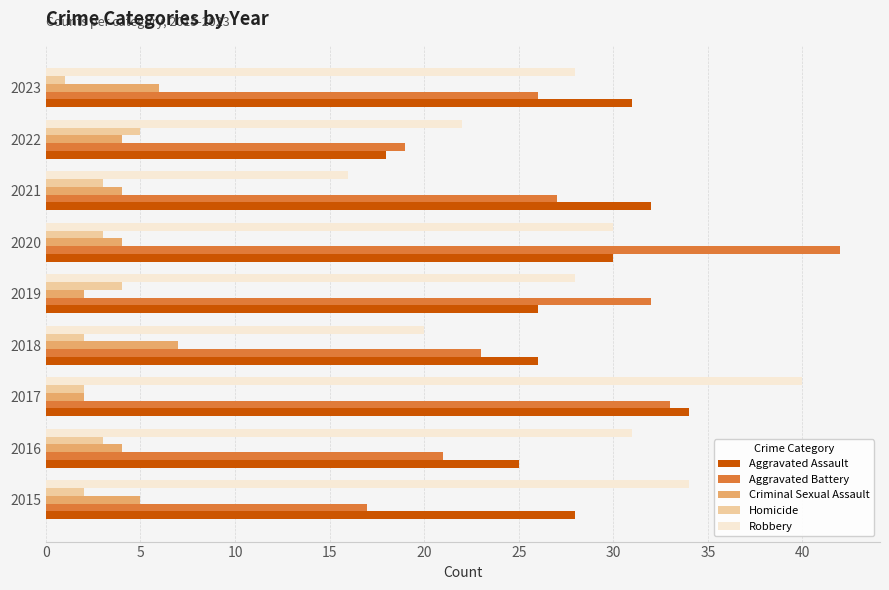

What is the minimum value shown in the chart?

1